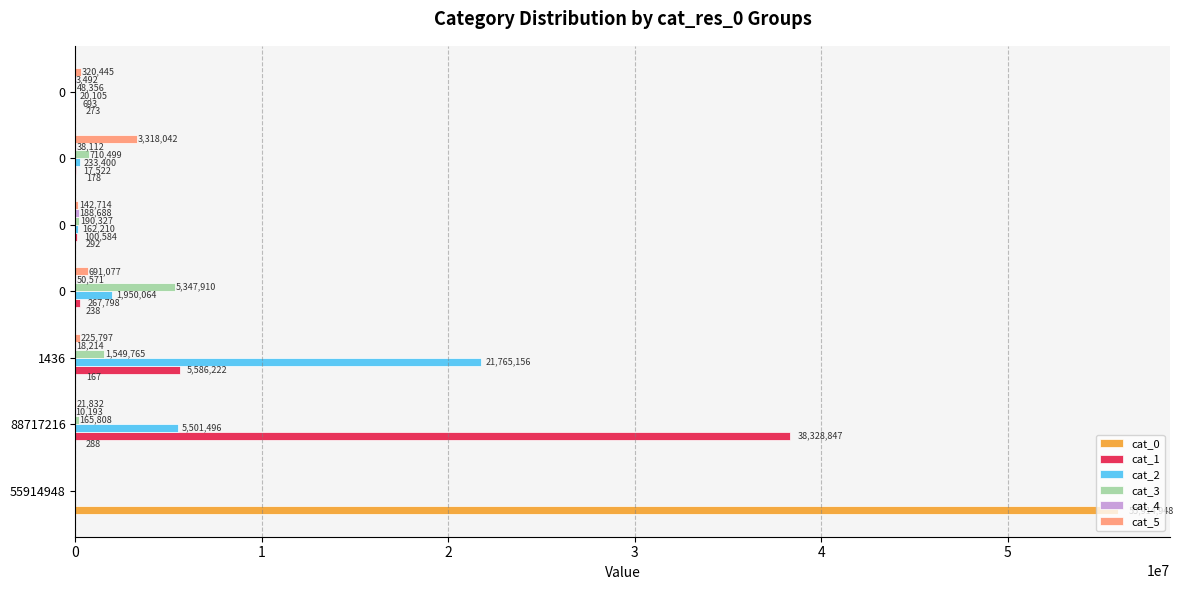

Rank the categories by cat_4 value from lowest to highest.

55914948, 0, 88717216, 1436, 0, 0, 0